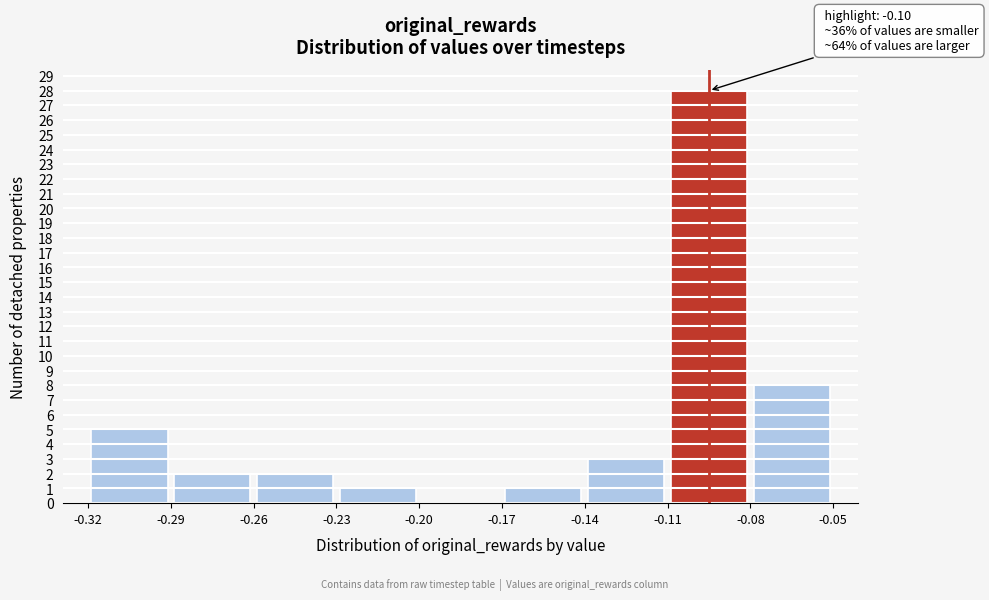

Which range on the x-axis has the tallest bar?

-0.11 to -0.08